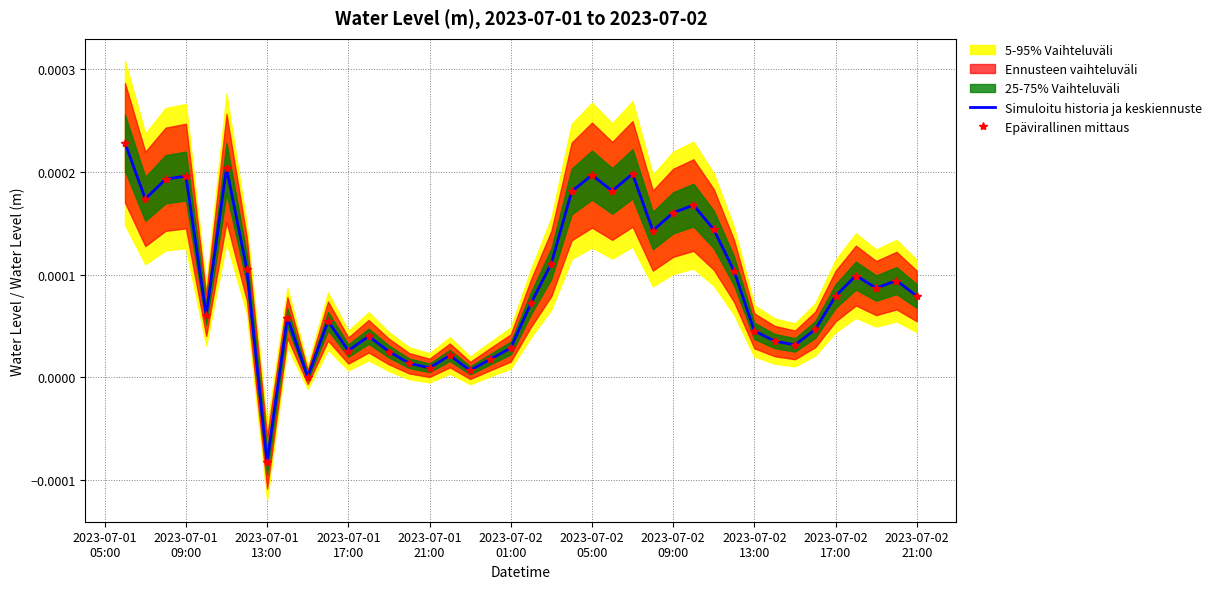

How many data points in Simuloitu historia ja keskiennuste are above 0?

39